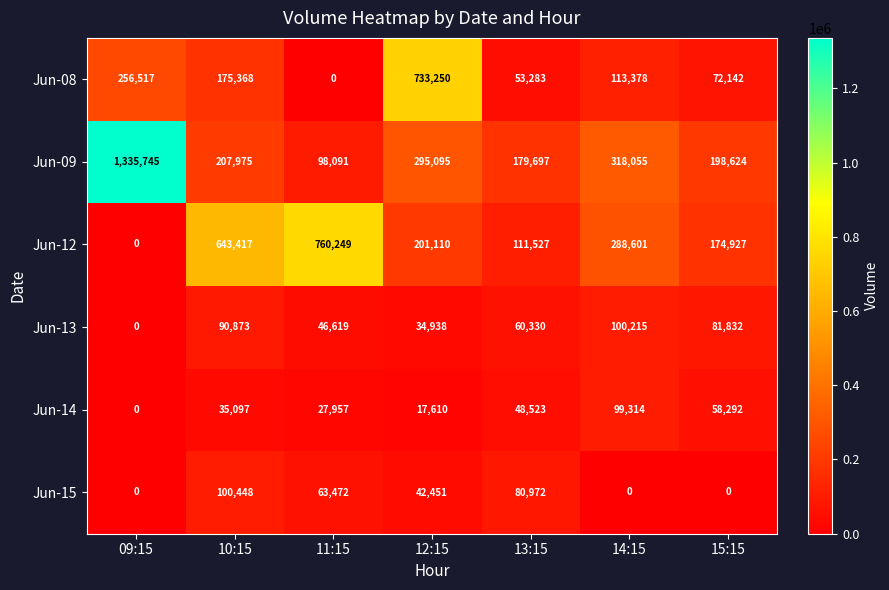

What is the highest value of the Jun-13 series?

100215